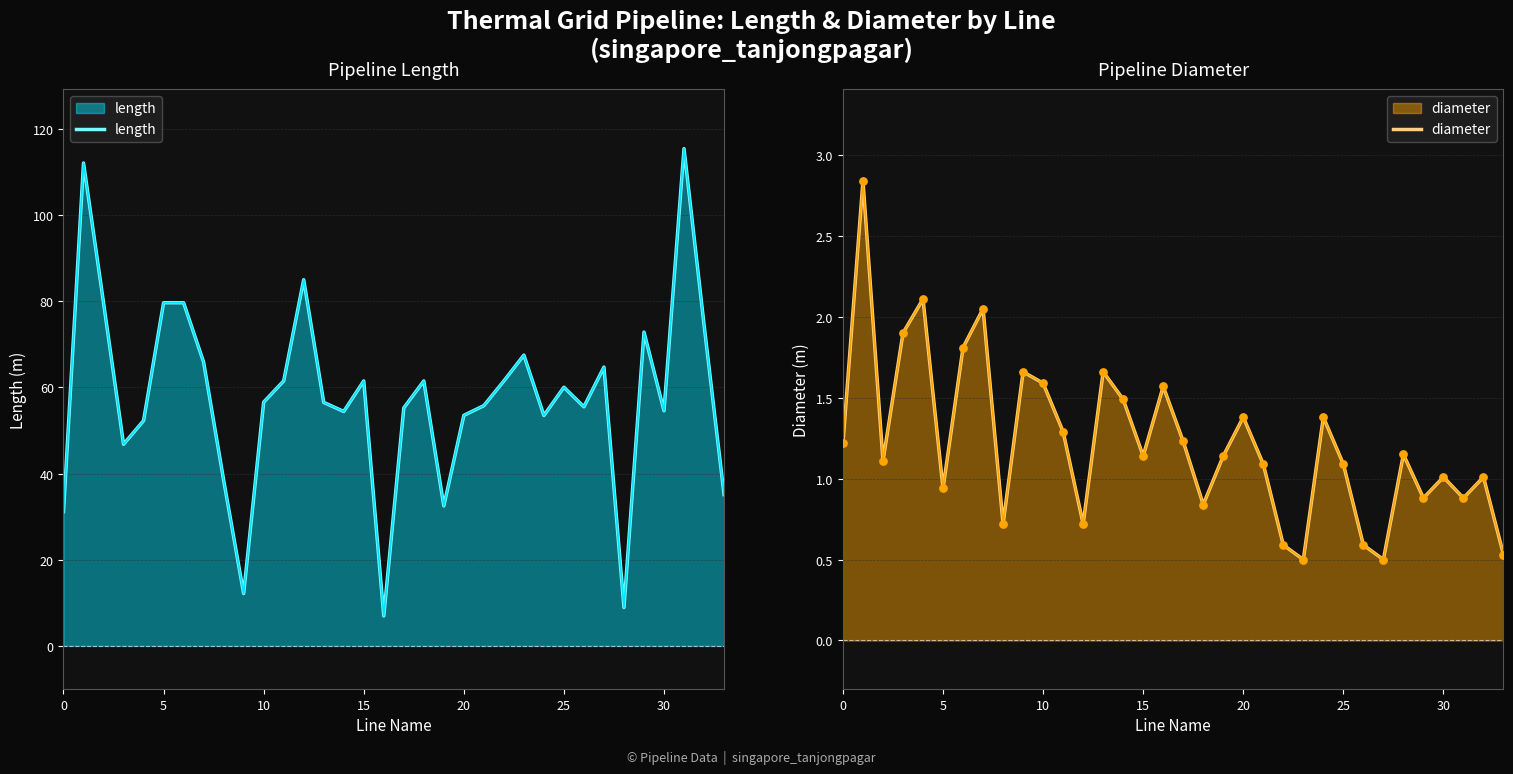

Is the value of diameter at 32 greater than the value of length at 33?

No